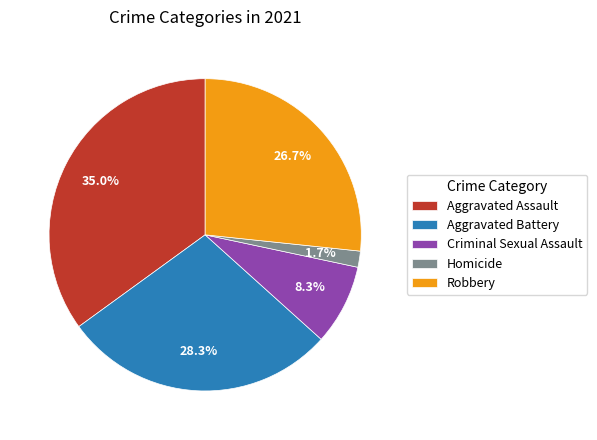

How many slices are in this pie chart?

5